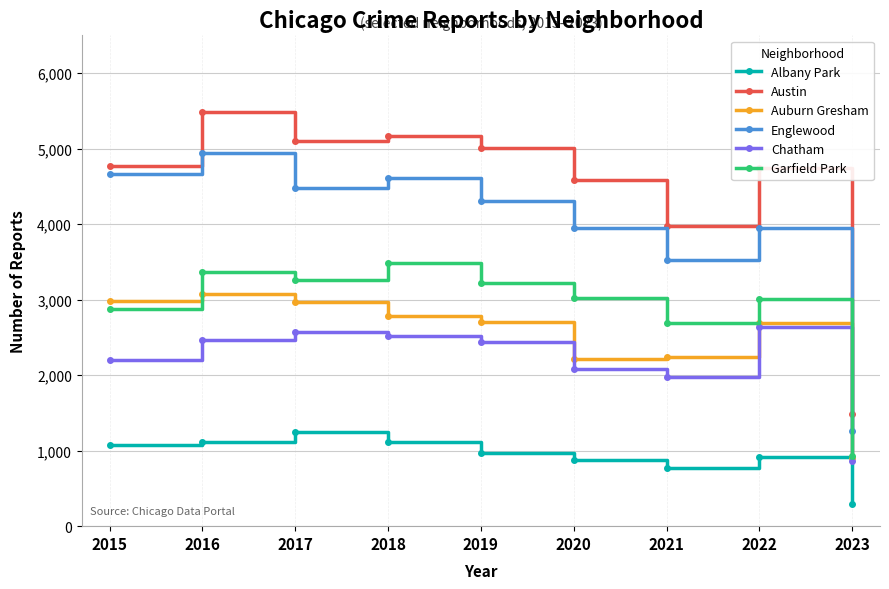

At which category is the sum across all series the highest?

2016